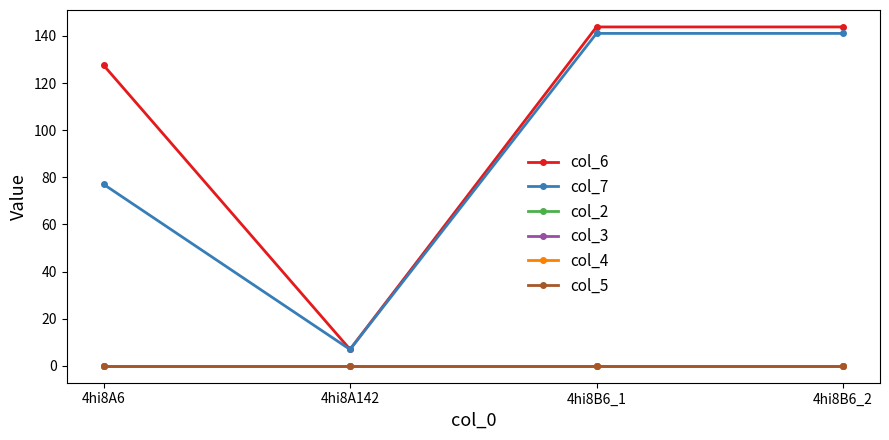

Is this an area chart (filled region under the line)?

No